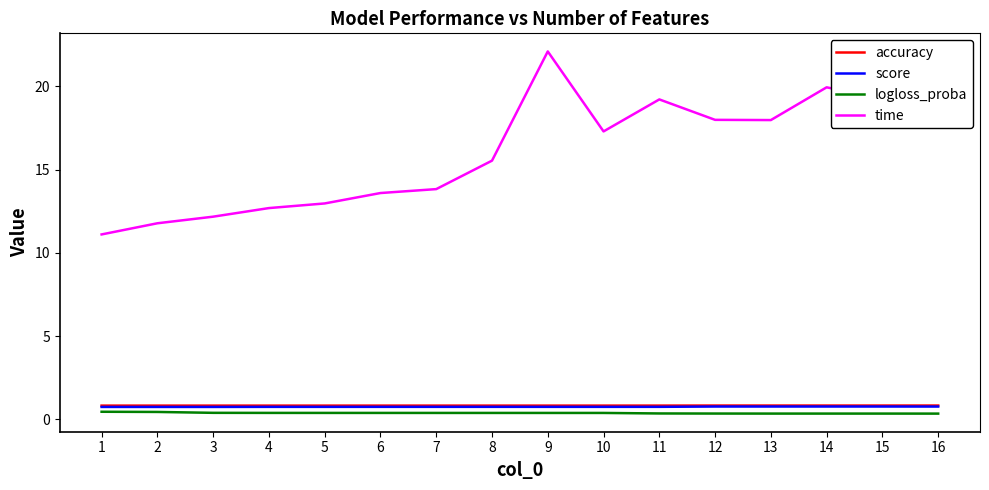

What is the sum of the logloss_proba values at 5 and 16?

0.7